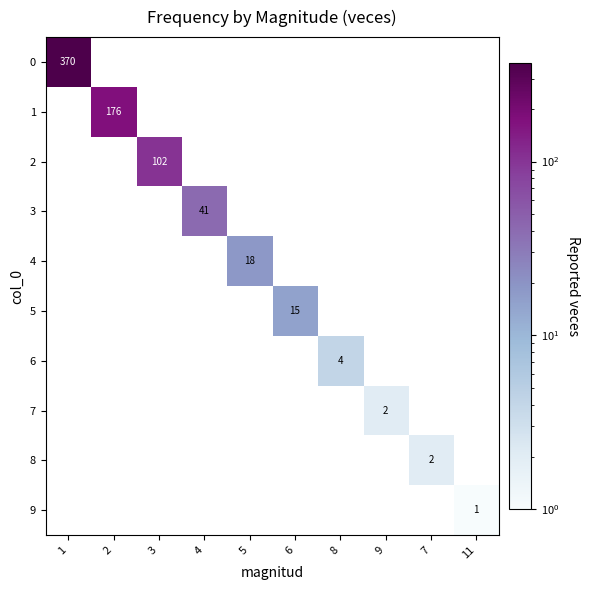

True or false: 8 has a value of 2 at 7.

True